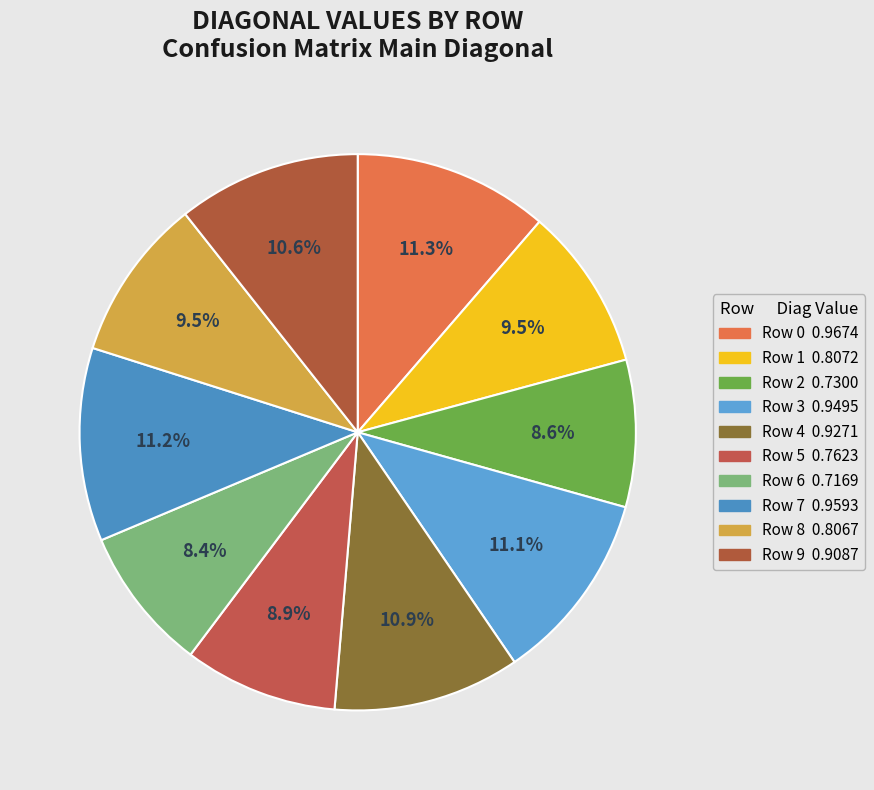

What percentage is the Row 0 slice, to the nearest percent?

11%